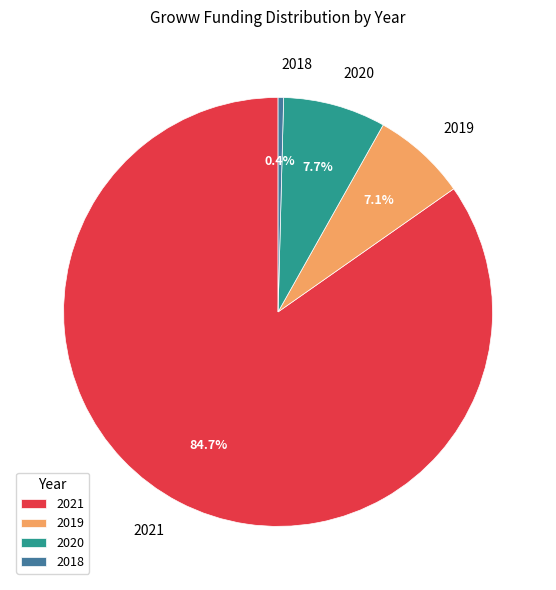

Between 2020 and 2019, which is larger?

2020